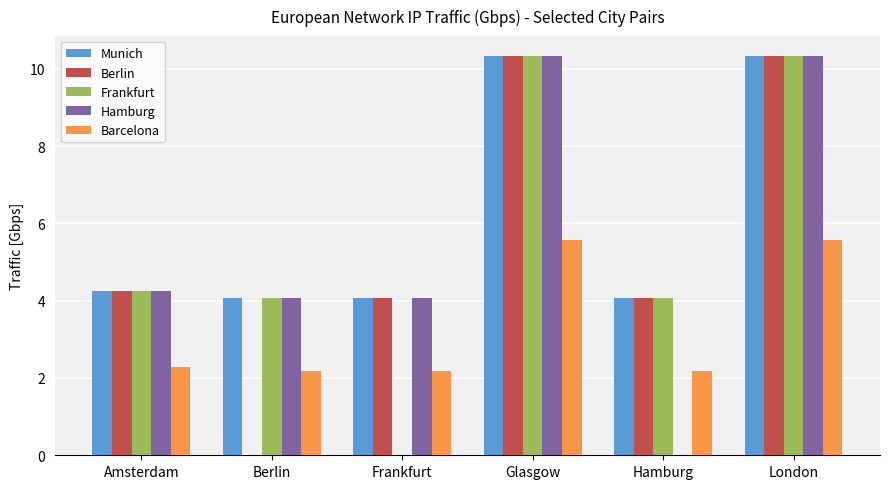

What is the highest value of the Munich series?

10.3